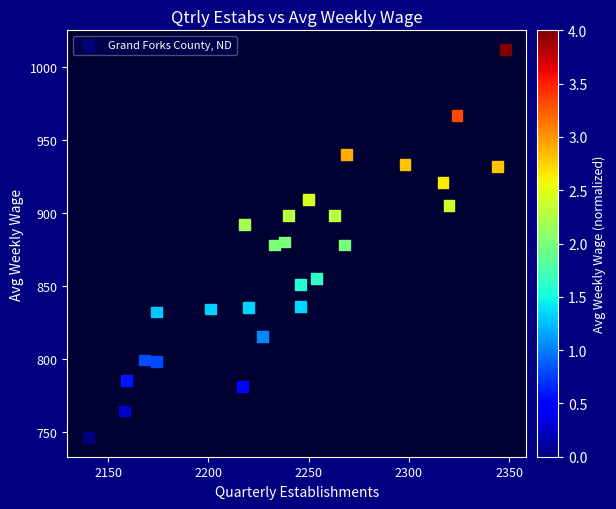

What is the range of Y values (max minus min)?

266